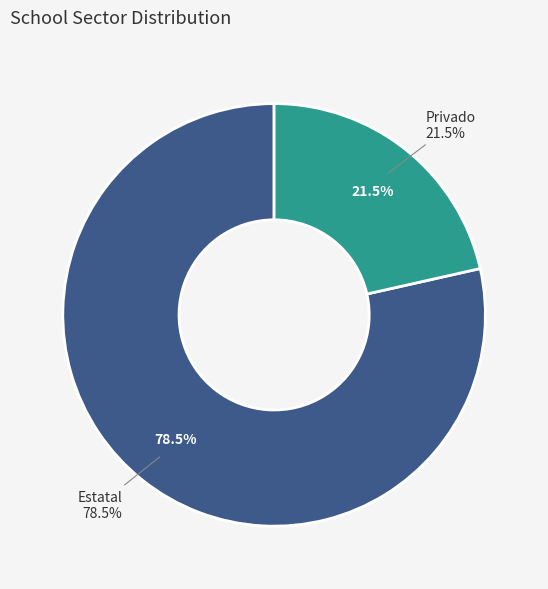

What percentage is the Estatal slice, to the nearest percent?

79%